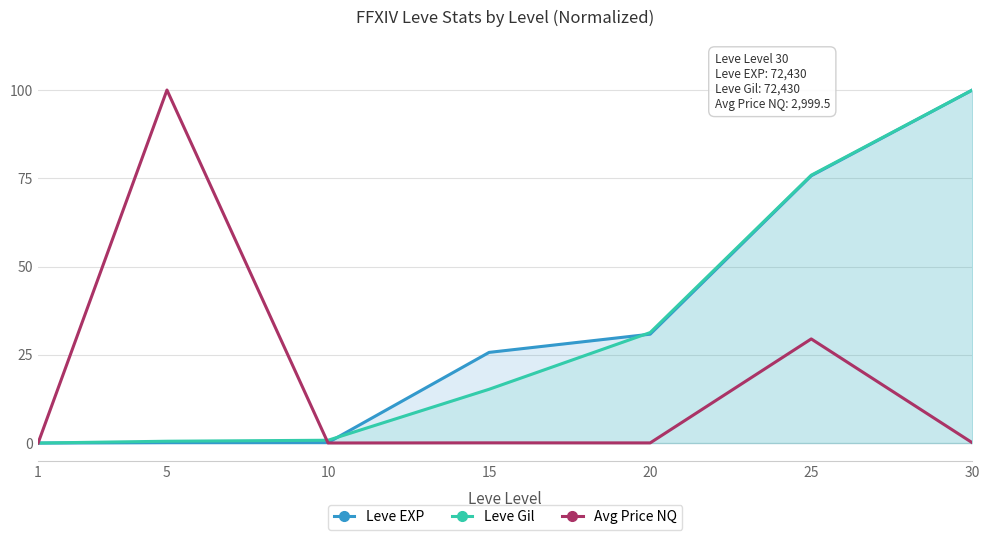

Is it true that Leve Gil equals 148.5 at 30?

False